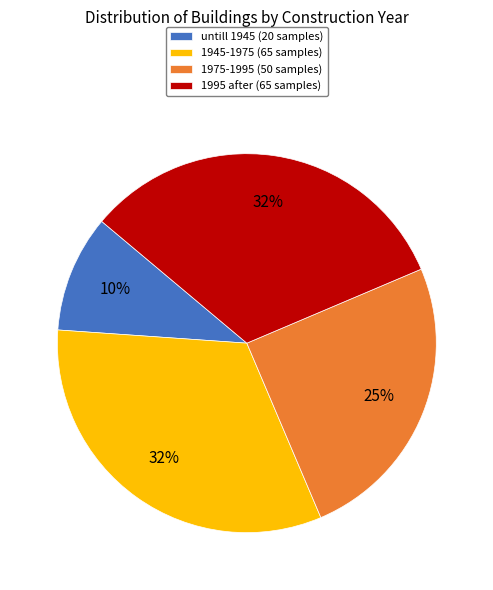

What is the ratio of the value at 1975-1995 (50 samples) to the value at 1945-1975 (65 samples)?

0.8